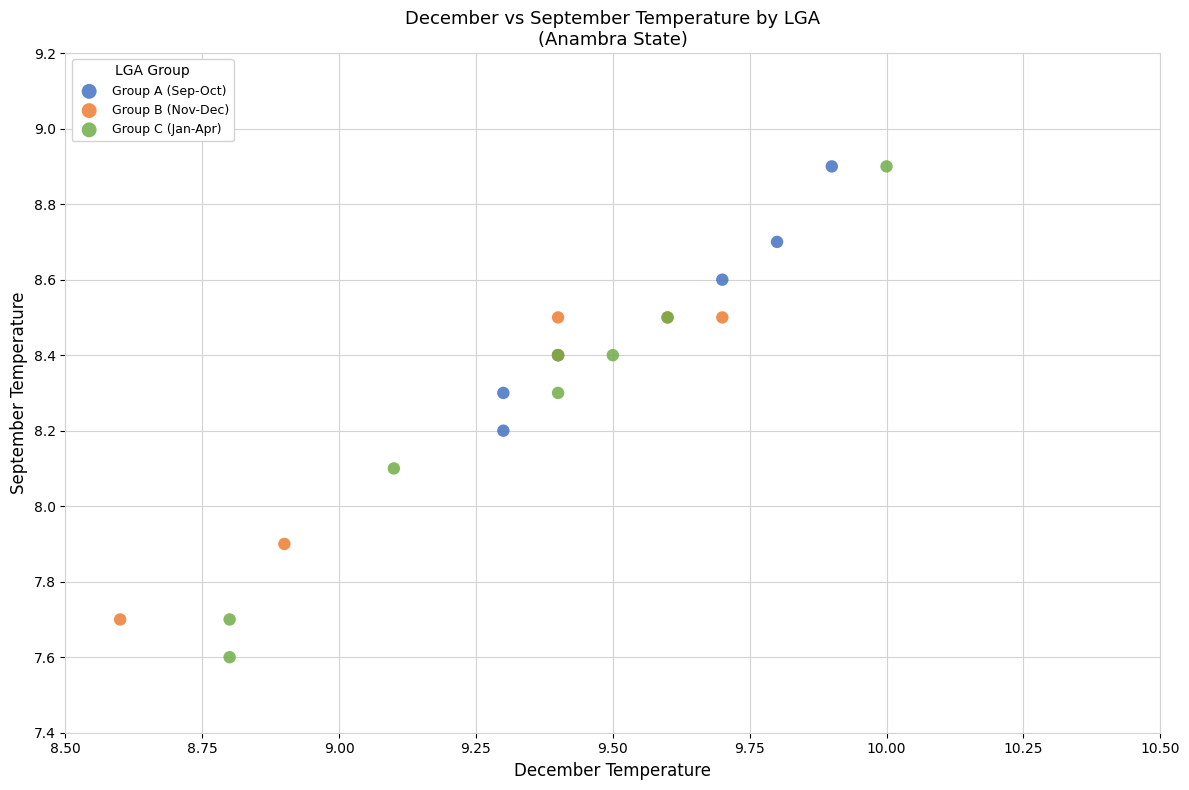

Which series reaches the minimum Y coordinate?

Group C (Jan-Apr)